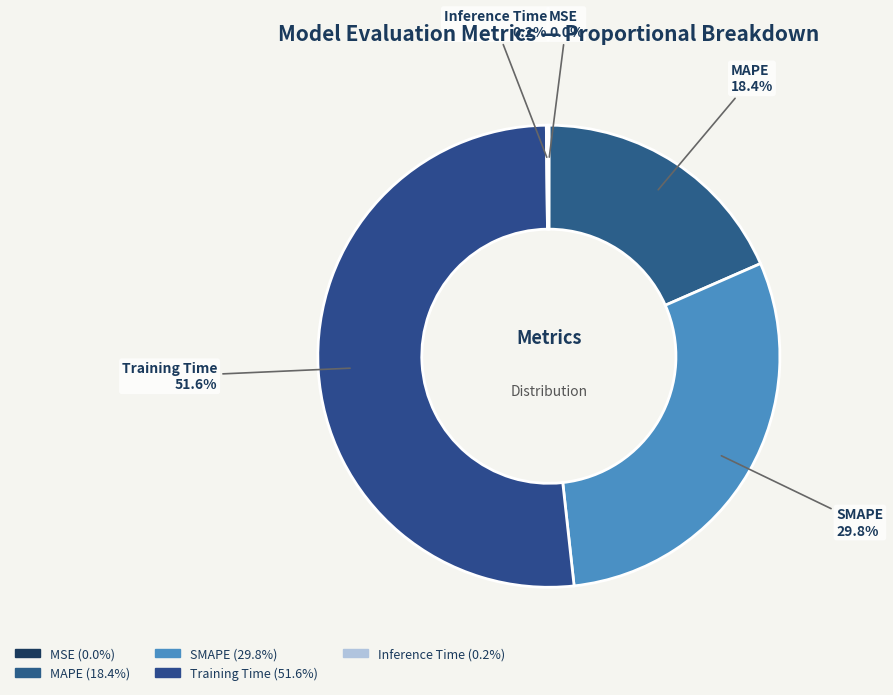

Approximately how many times larger is the value at MAPE compared to SMAPE?

0.6